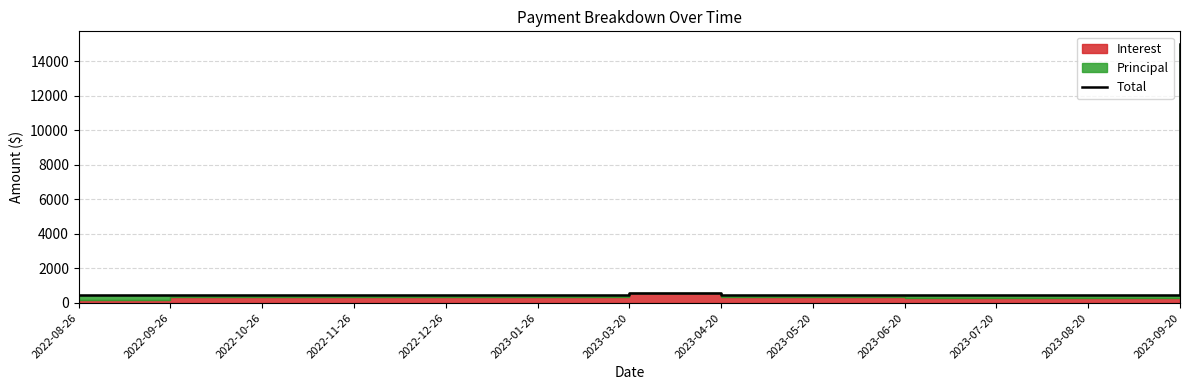

What is the difference between the second highest and second lowest values?

95.9